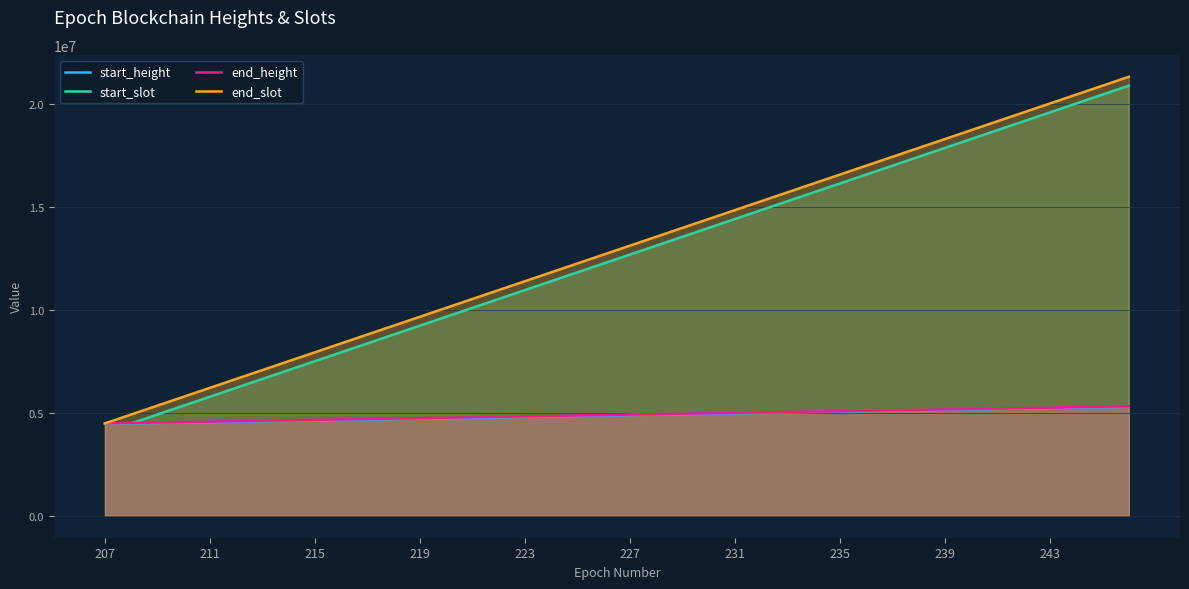

Rank the series by their maximum value, from highest to lowest.

end_slot, start_slot, end_height, start_height